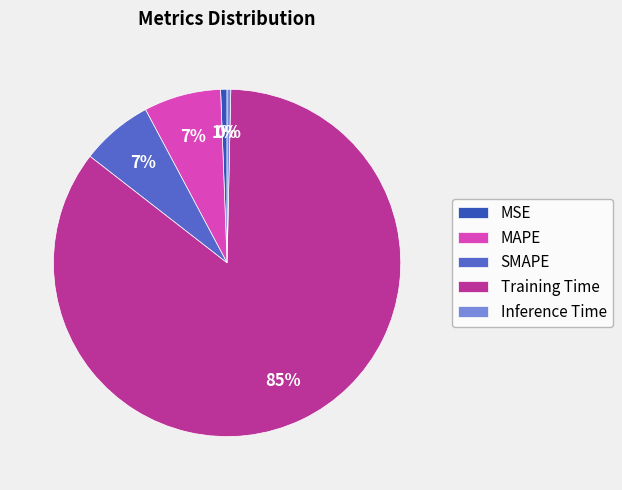

Do MSE and Inference Time together represent more than half of the pie?

No